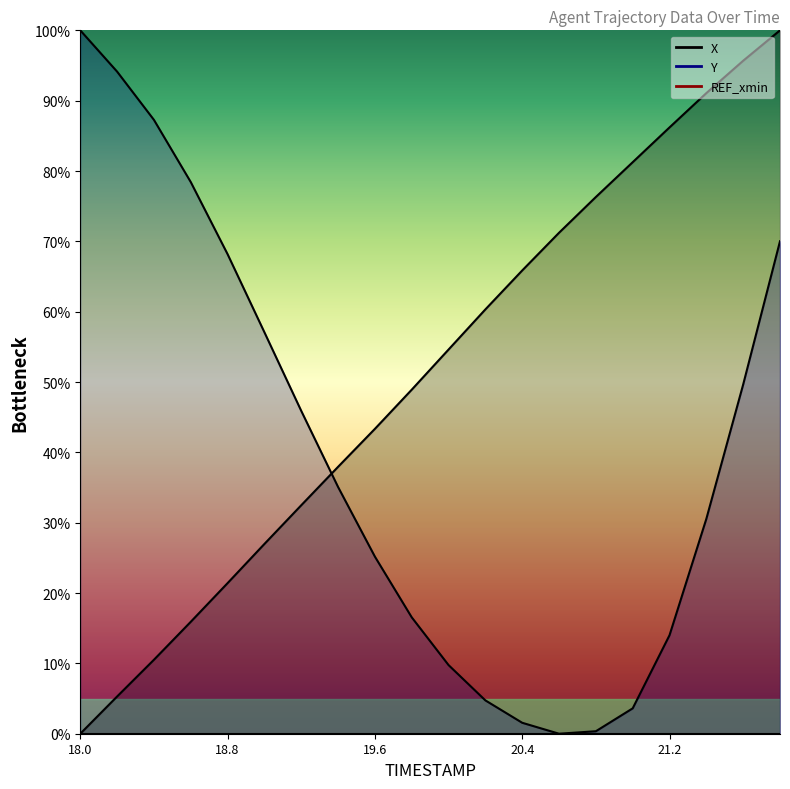

The X series shows 8.8 at 18.2. True or false?

False